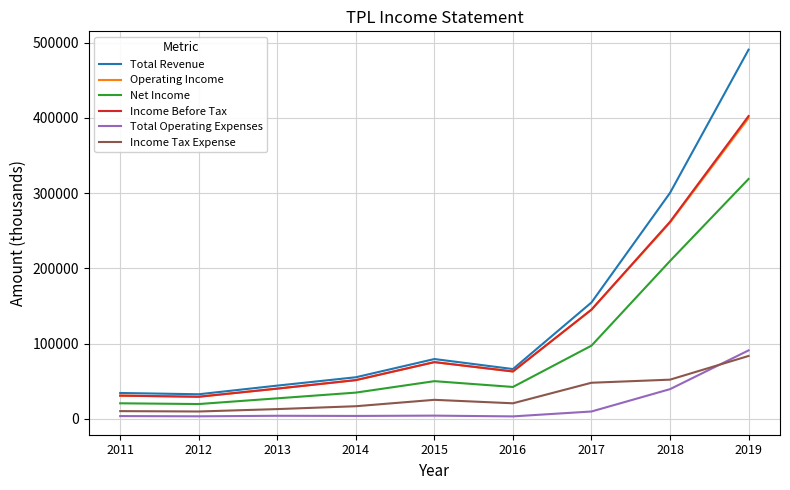

The value of Net Income at 2012 is 19600. True or false?

True